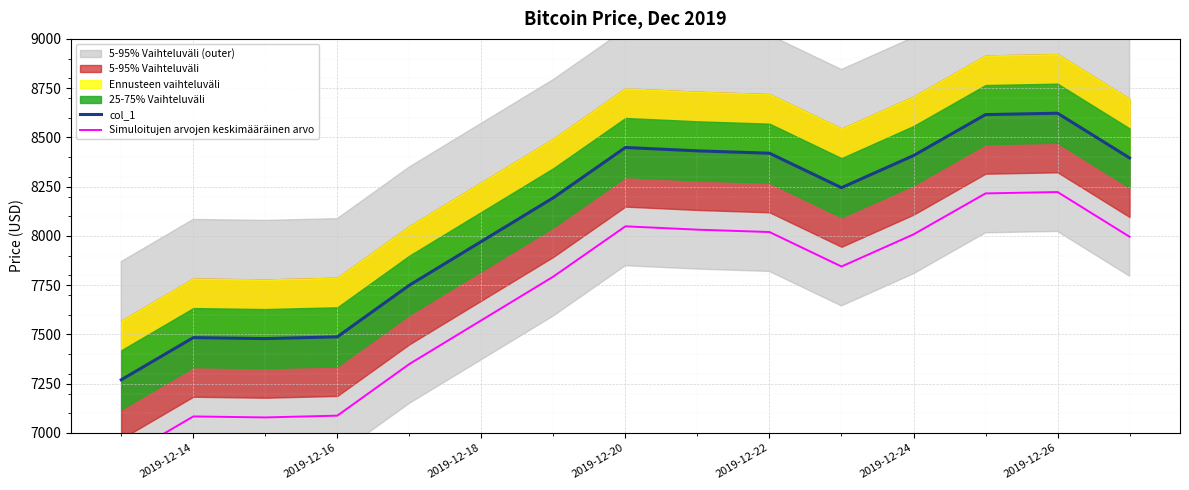

At 2019-12-14, list the series in order from smallest to largest.

Simuloitujen arvojen keskimääräinen arvo, col_1